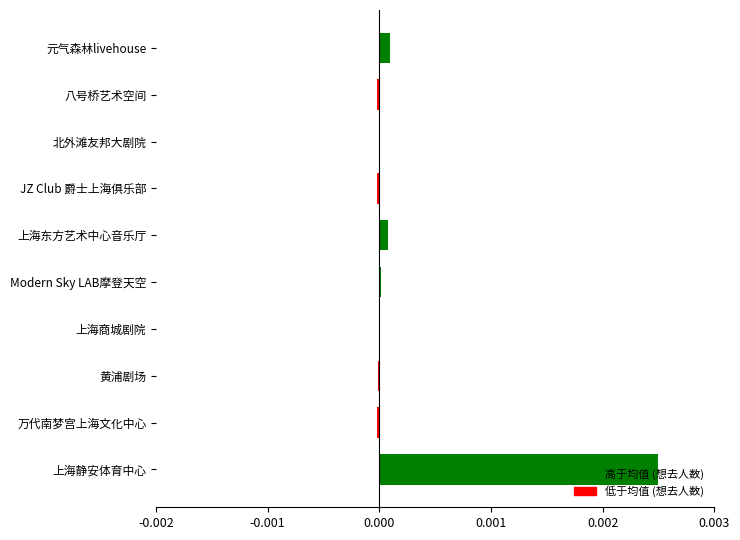

The chart shows a value of 0.0 at Modern Sky LAB摩登天空. True or false?

True